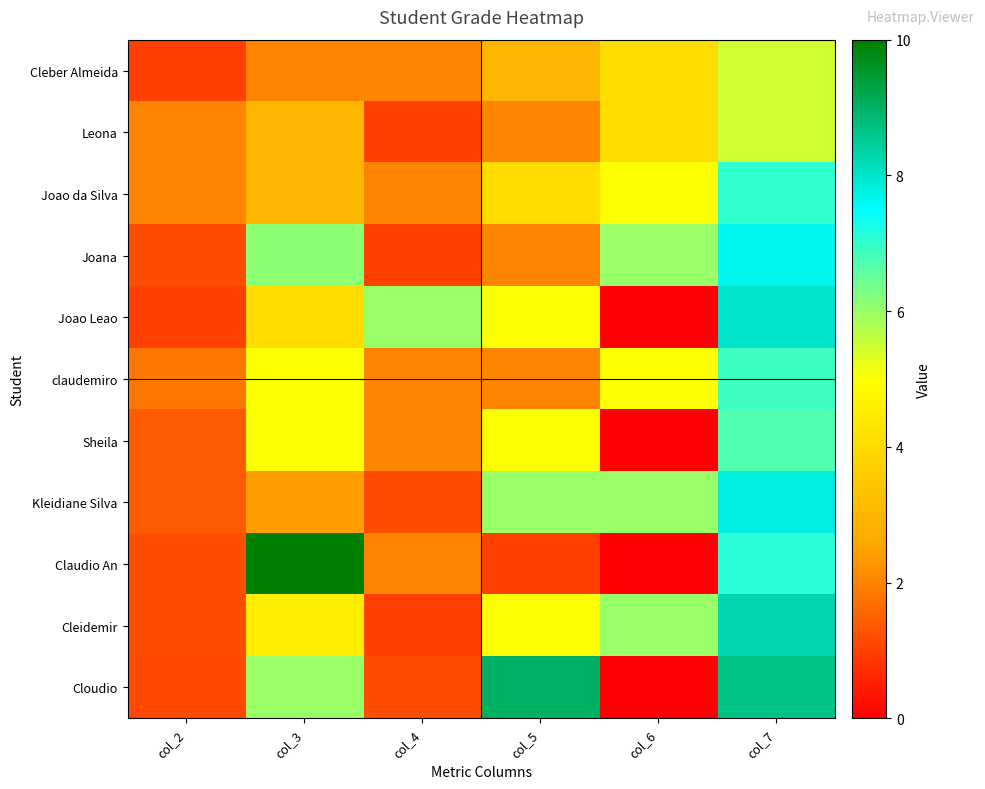

Rank the series by their maximum value, from highest to lowest.

Claudio An, Cloudio, Cleidemir, Joao Leao, Kleidiane Silva, Joana, Joao da Silva, claudemiro, Sheila, Cleber Almeida, Leona